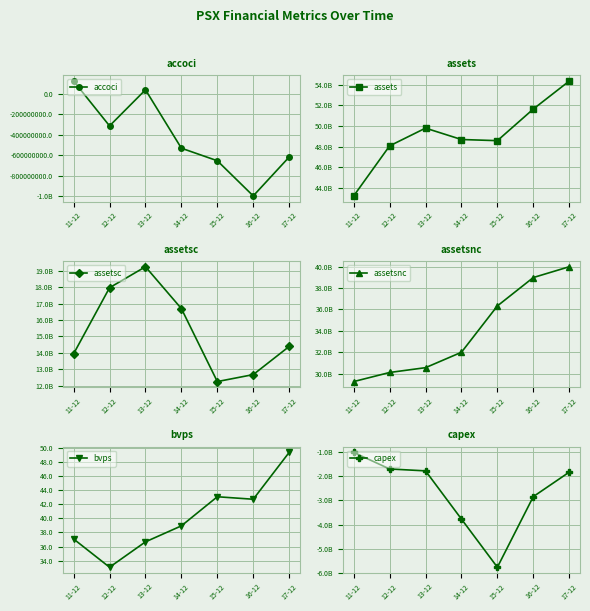

Is this an area chart (filled region under the line)?

No